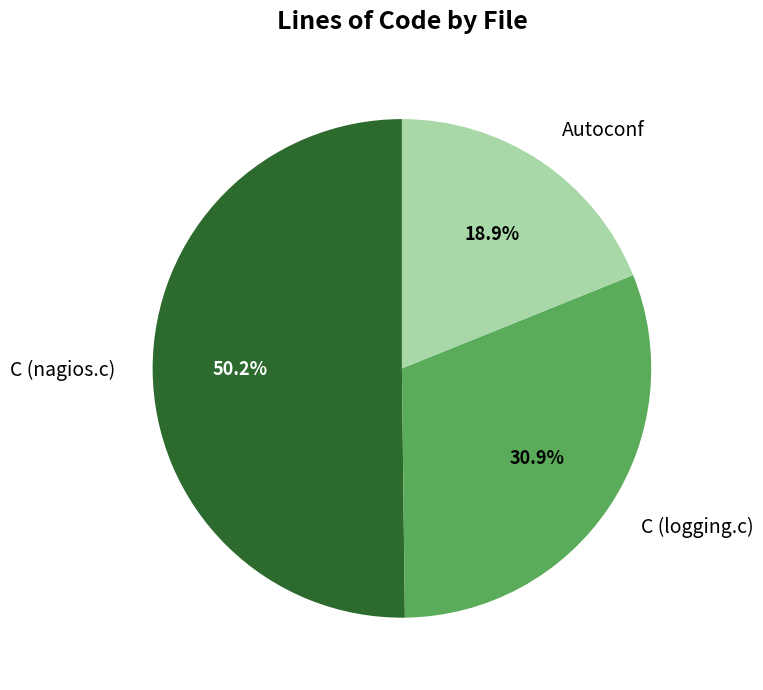

Which slice is the largest?

C (nagios.c)